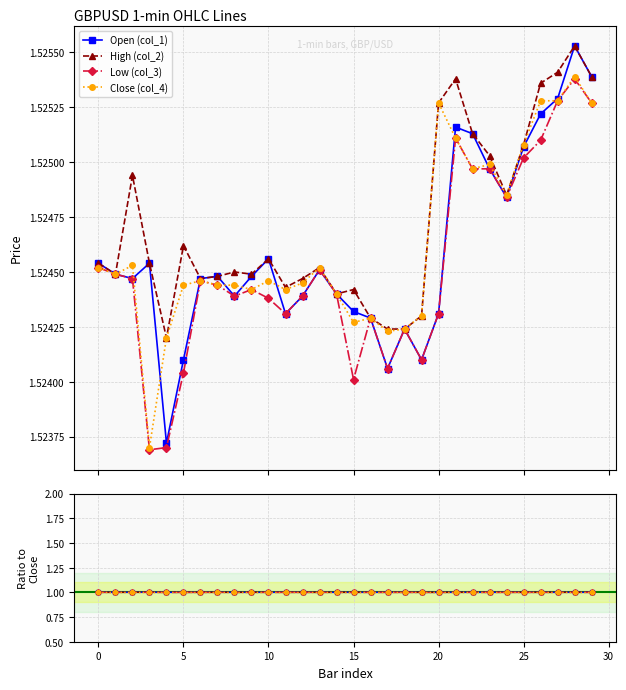

How many lines are shown in the chart?

4